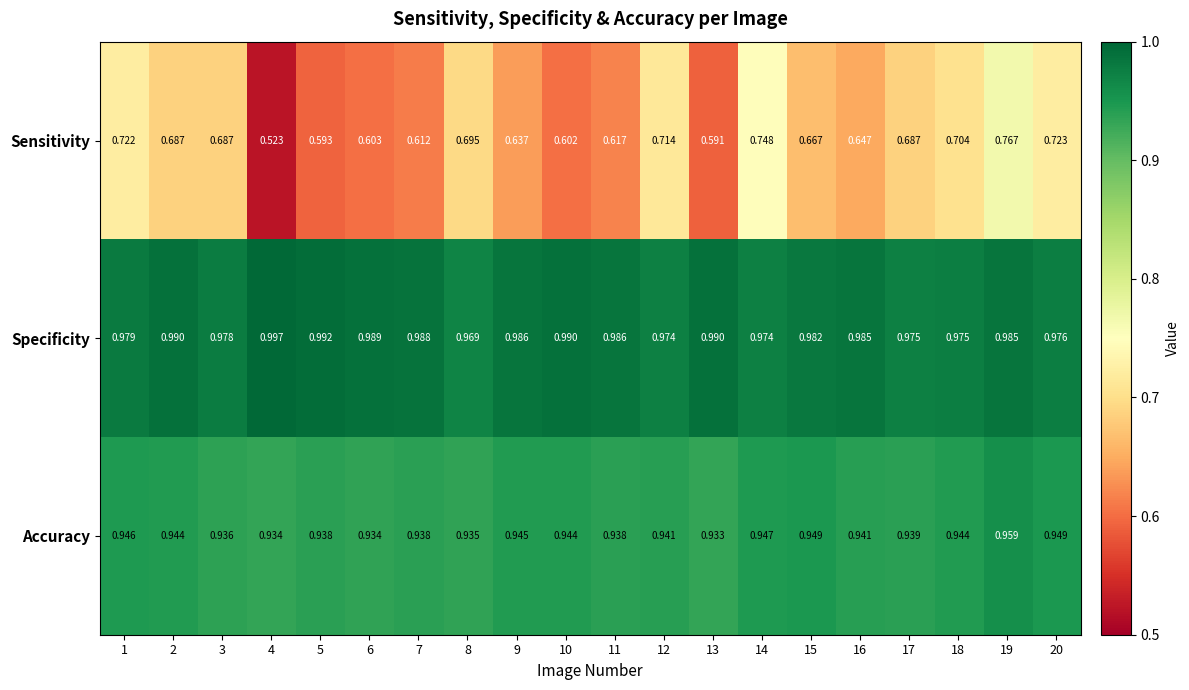

What is the total value across all series at 5?

2.5